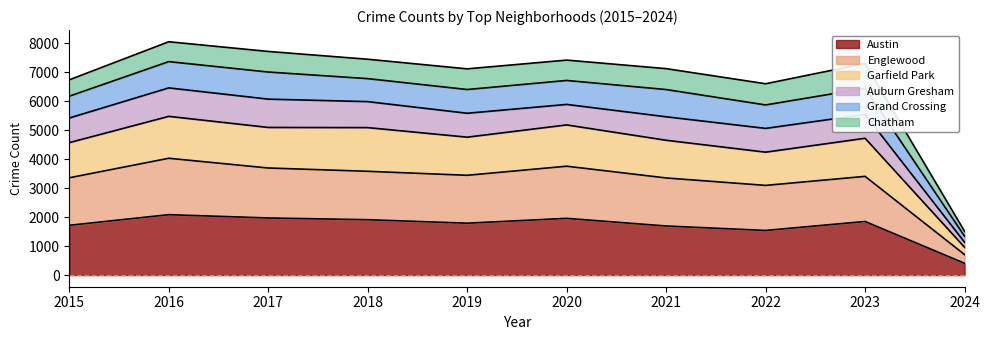

What is the minimum value for Austin?

407